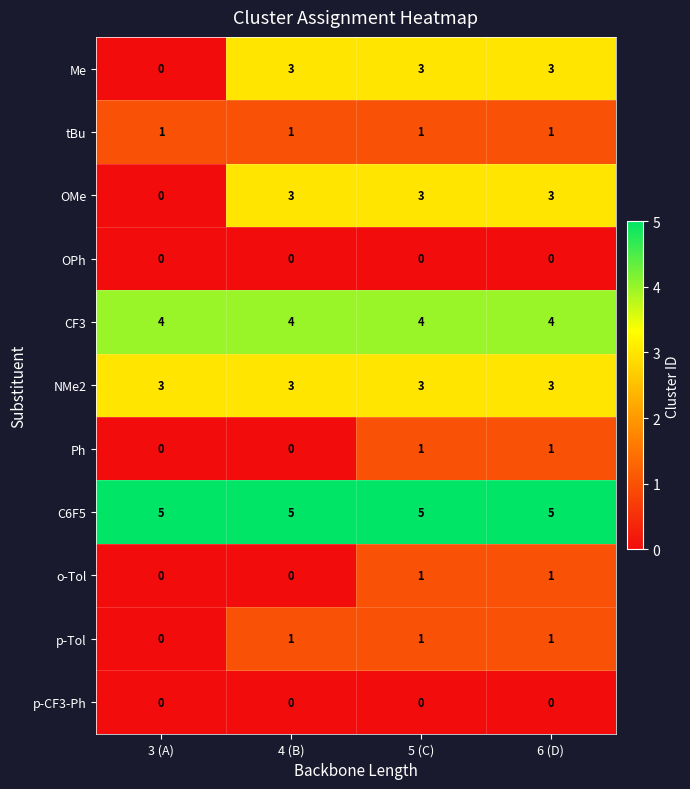

What is the sum of the NMe2 values at 4 (B) and 3 (A)?

6